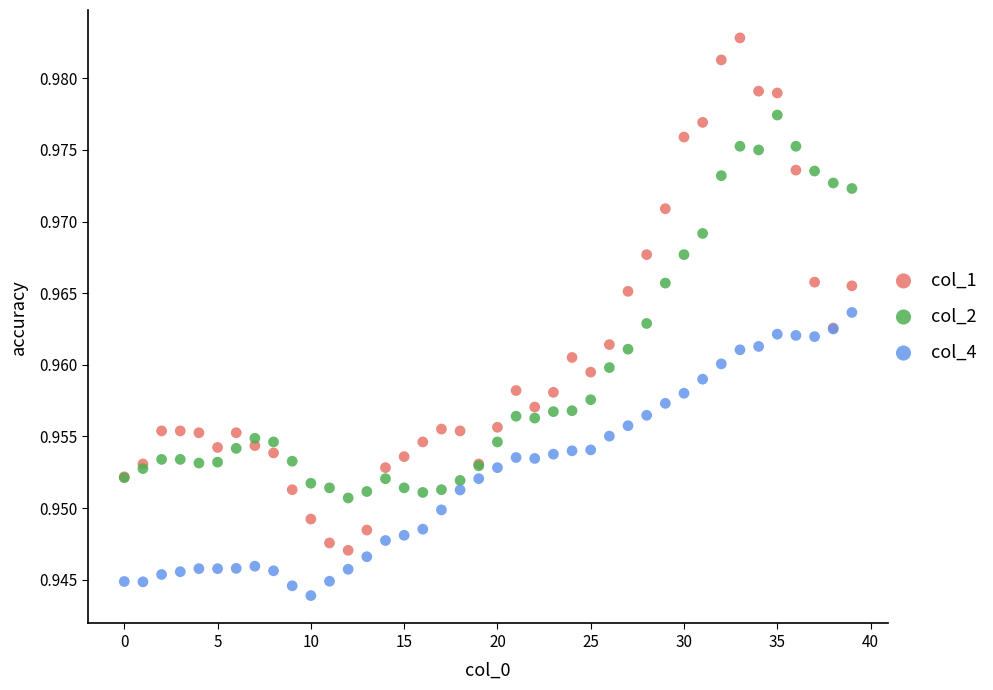

Which series contains the highest Y value?

col_1